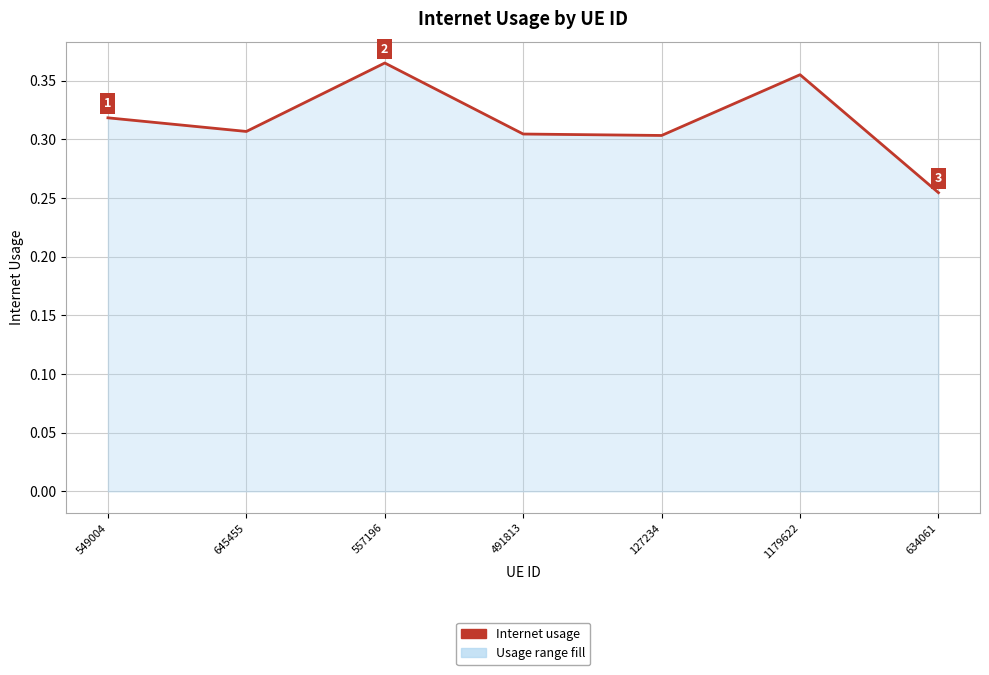

True or false: there are more than 2 points higher than both neighbors.

False